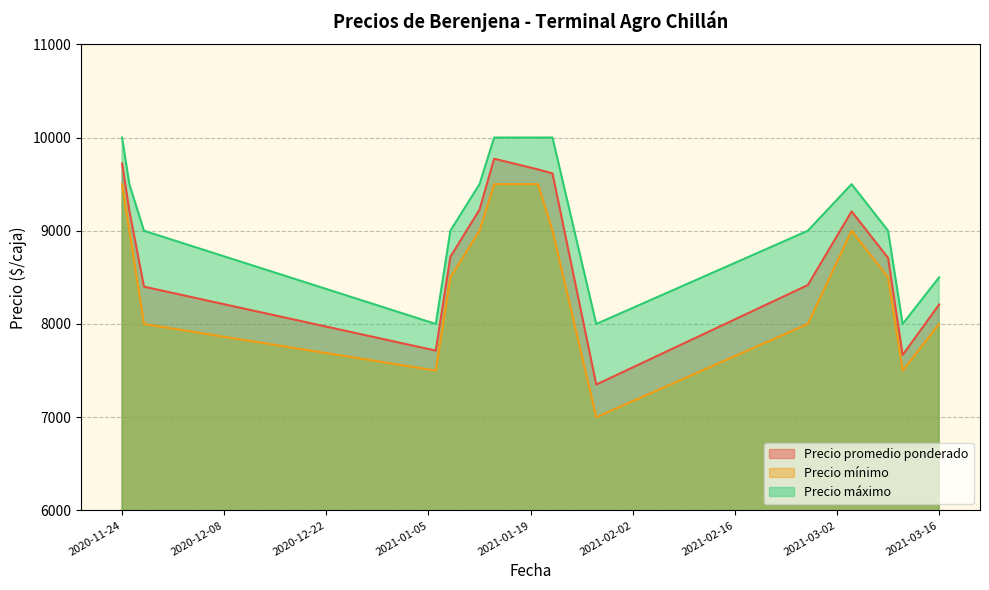

What is the sum of the Precio mínimo values at 2021-01-08 and 2021-03-11?

16000